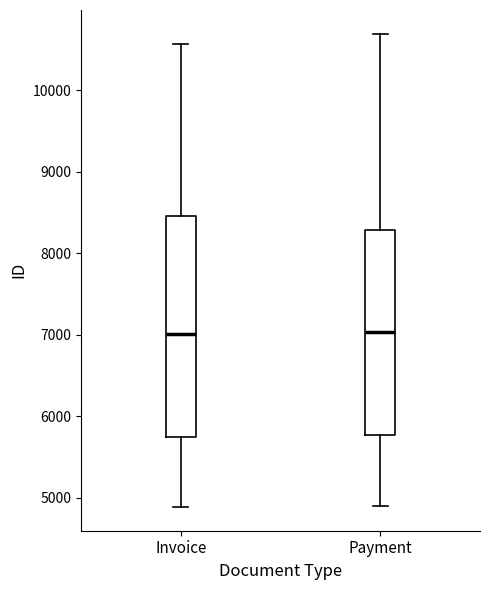

Where does the upper whisker of the box for Payment end on the y-axis? The values are not printed on the chart, so give them approximately, as read against the axis.

10700